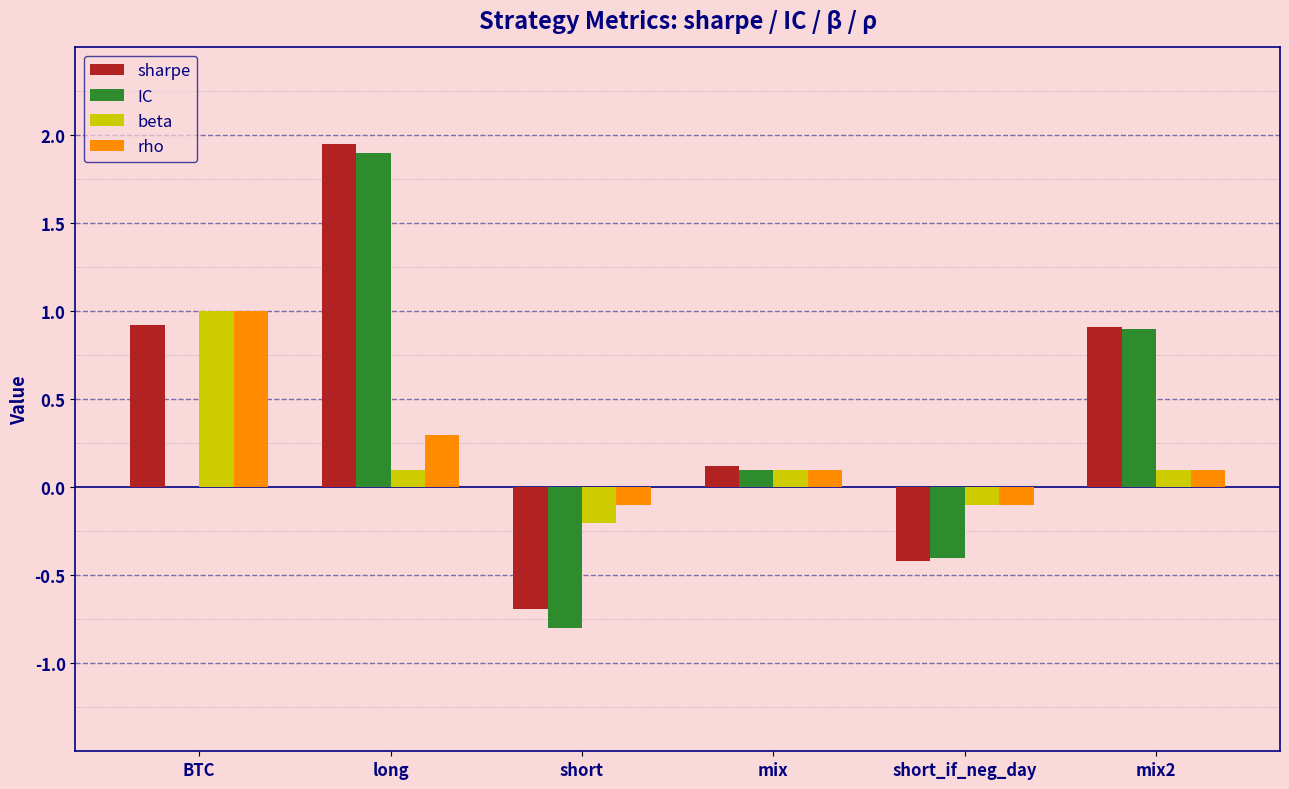

Which category has the highest value in the IC series?

long